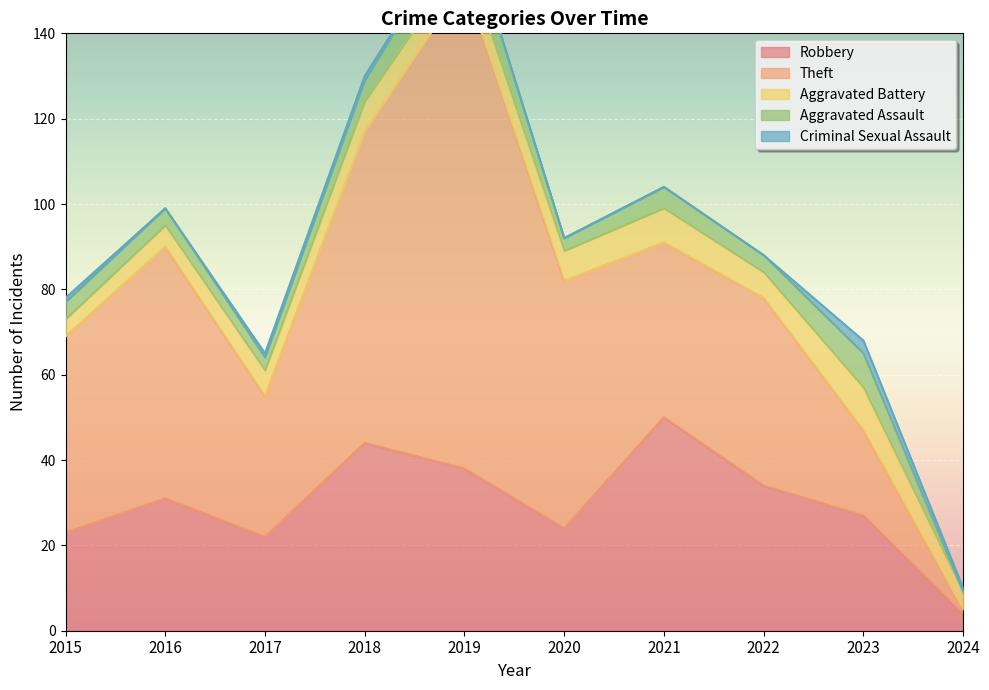

At which category does Aggravated Assault reach its first local peak?

2019